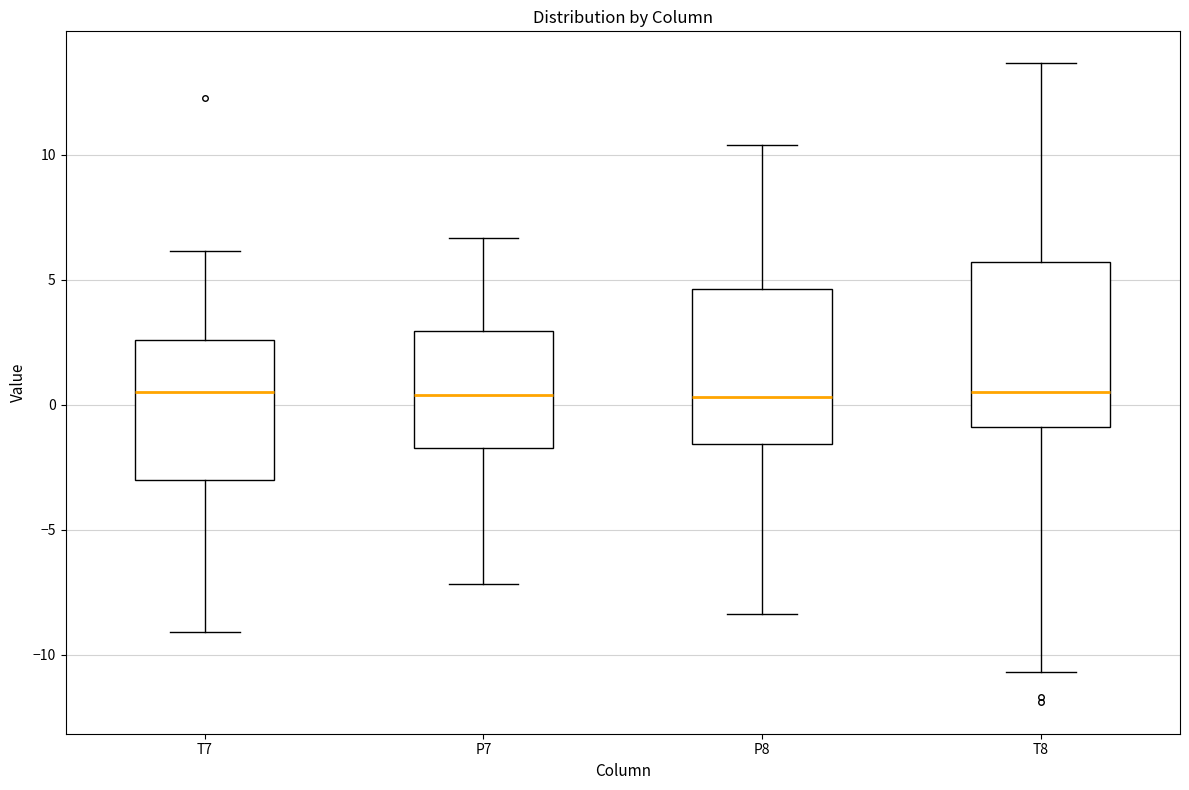

Reading left to right, read every box against the y-axis: the position of its median line, the range the box covers, and the ends of its whiskers. The values are not printed on the chart, so give them approximately, as read against the axis.

T7: median 0.5, box -3.0 to 2.5, whiskers -9.0 to 6.0
P7: median 0.5, box -1.5 to 3.0, whiskers -7.0 to 6.5
P8: median 0.5, box -1.5 to 4.5, whiskers -8.5 to 10.5
T8: median 0.5, box -1.0 to 5.5, whiskers -10.5 to 13.5